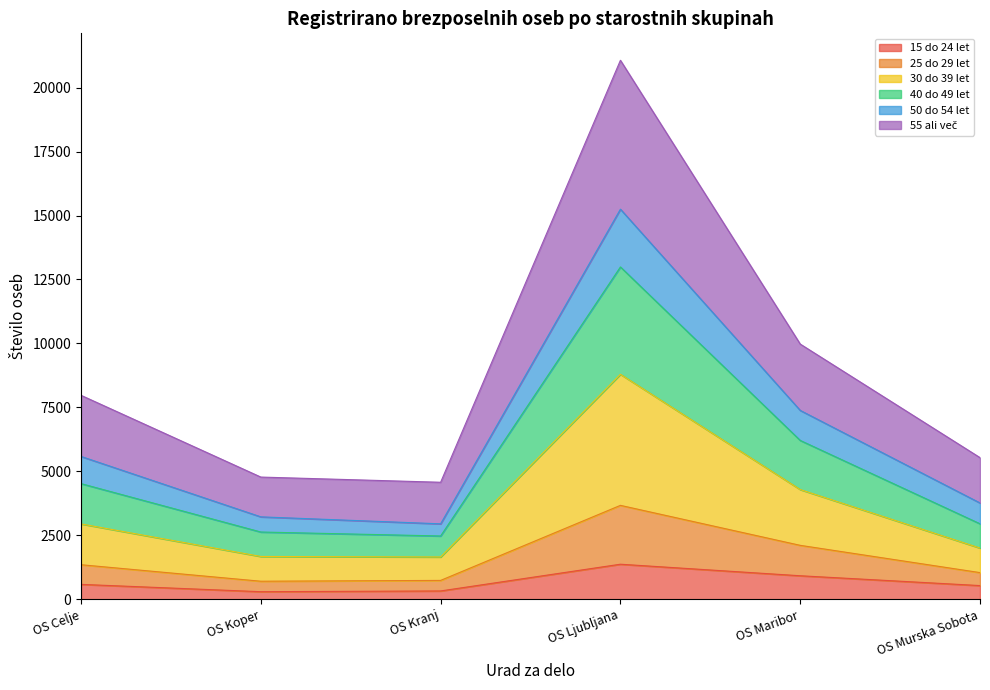

How many interior local peaks does the 25 do 29 let series have?

1